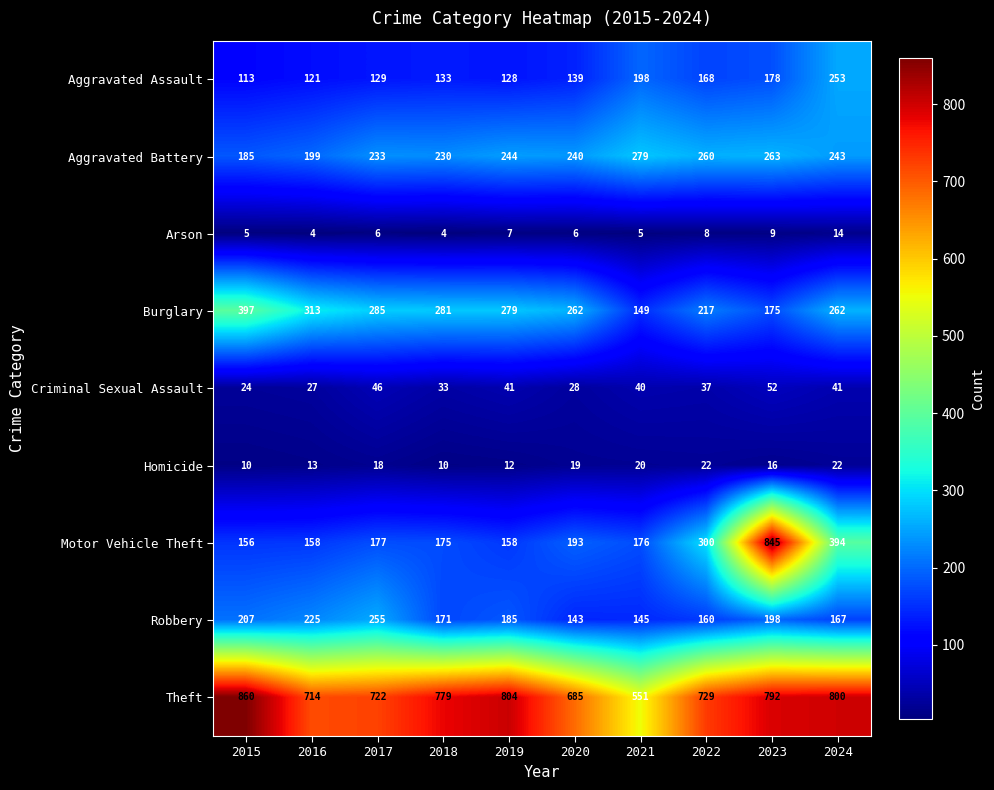

At which category is the sum across all series the highest?

2023